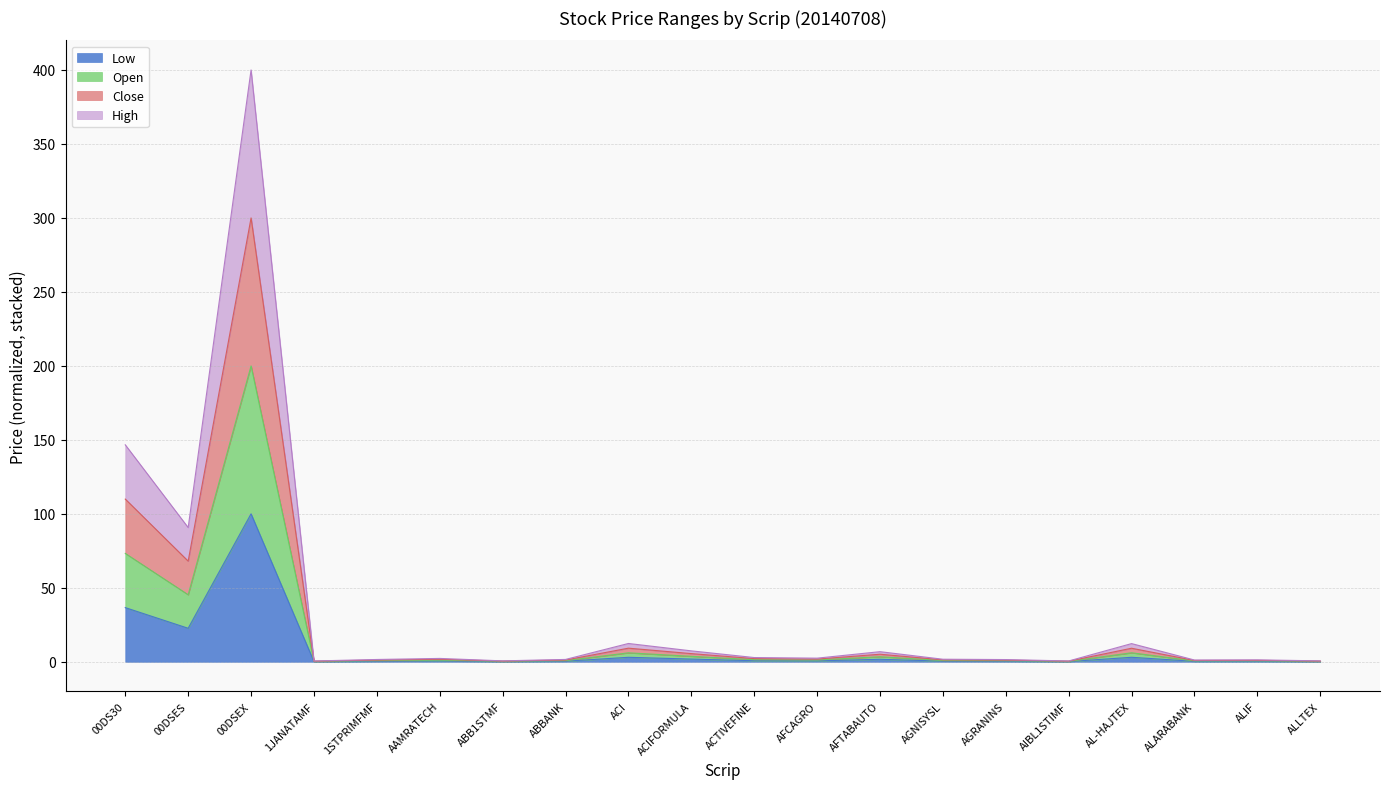

Is it true that High equals 0.1 at 1JANATAMF?

False